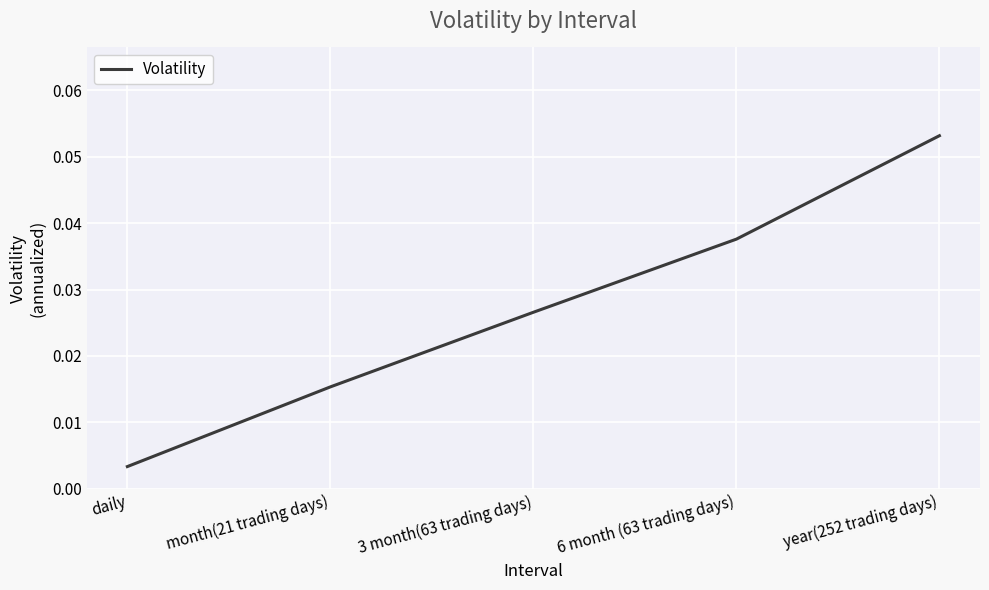

What position from the right is 3 month(63 trading days)?

3